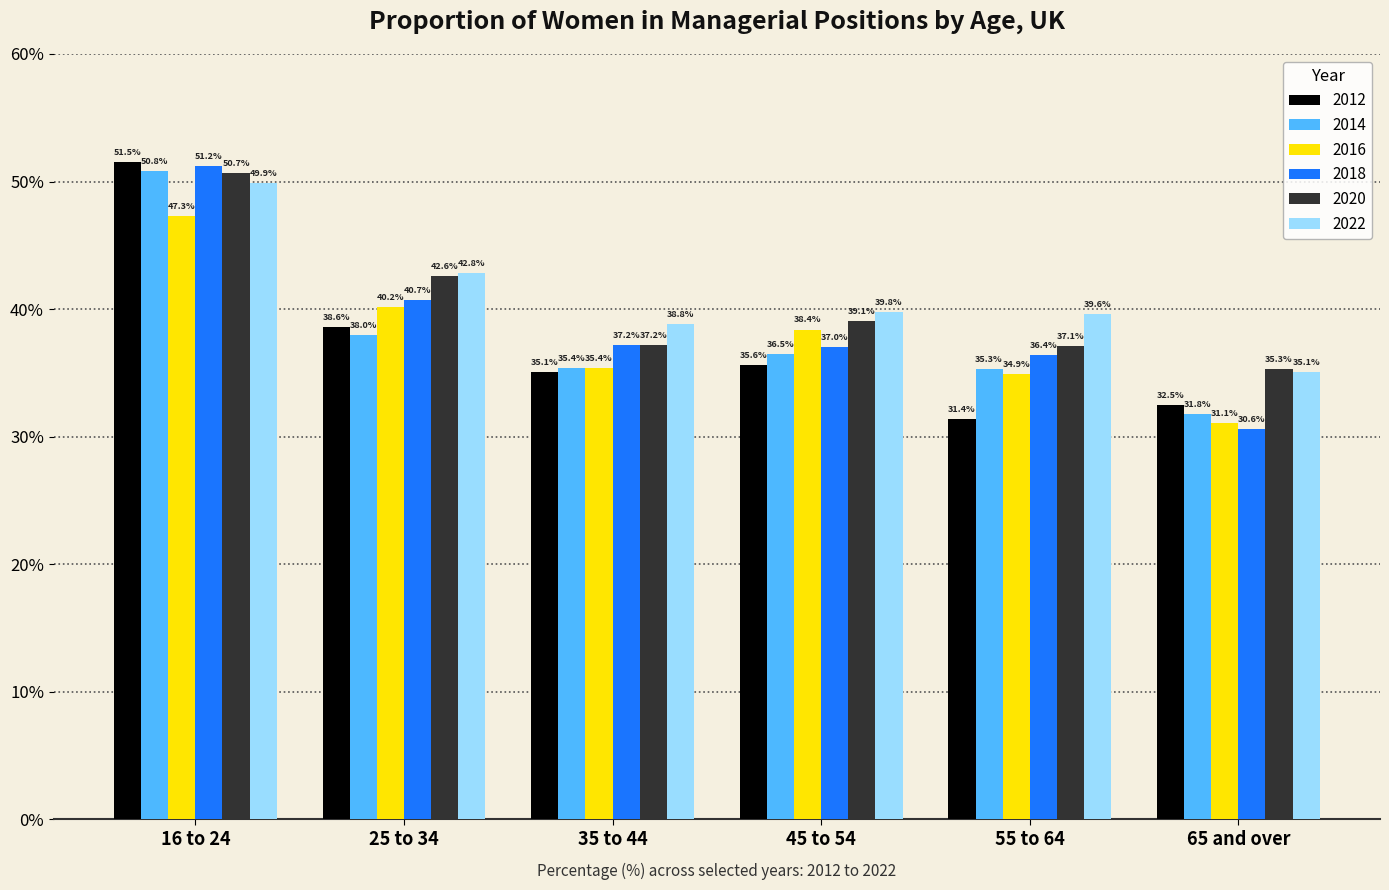

At which label does 2012 reach its minimum?

55 to 64